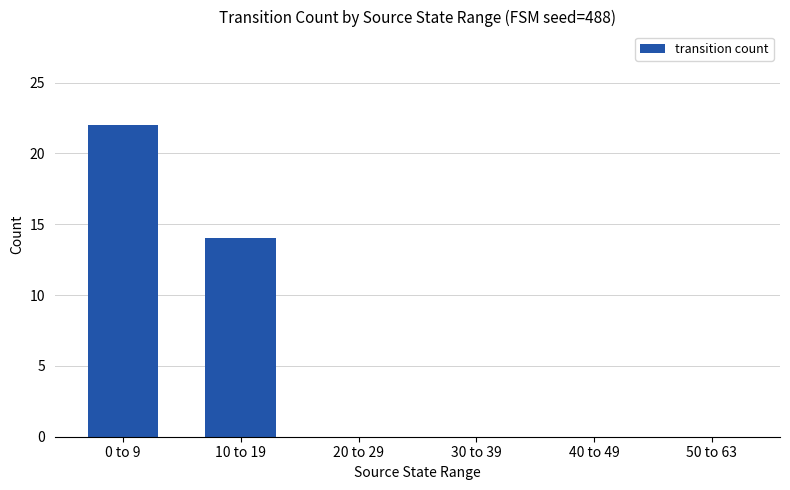

Is it true that the value at 50 to 63 is 15?

False